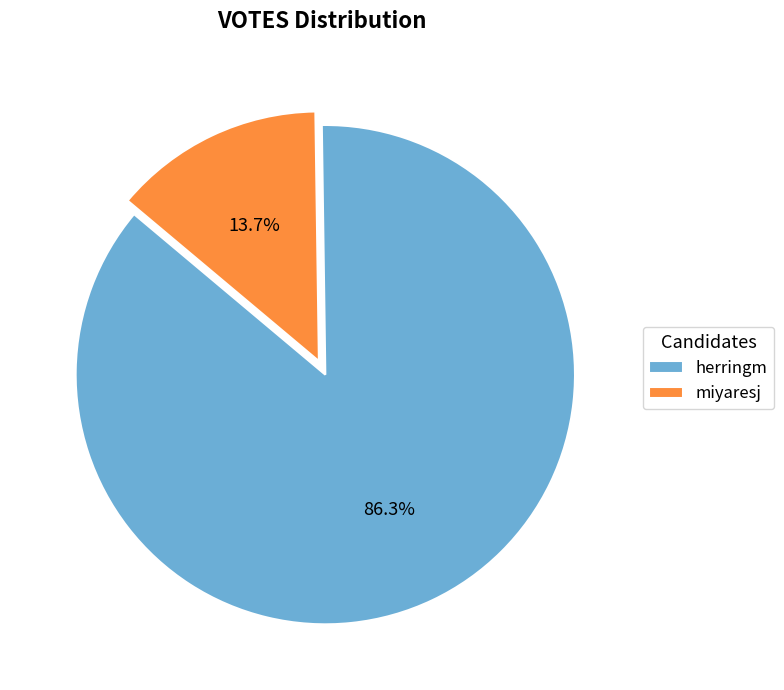

What is the smallest slice in the pie chart?

miyaresj